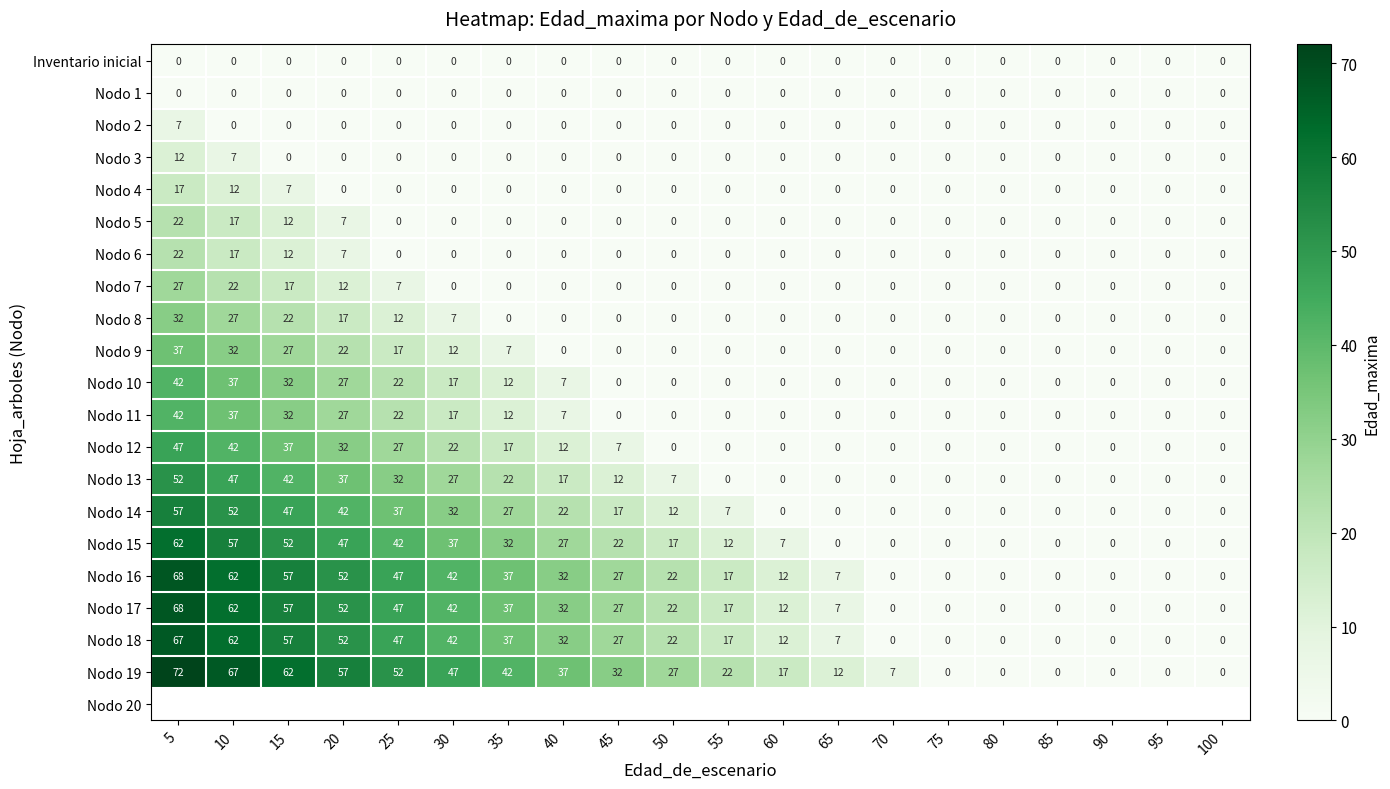

How many data points does each series have?

20